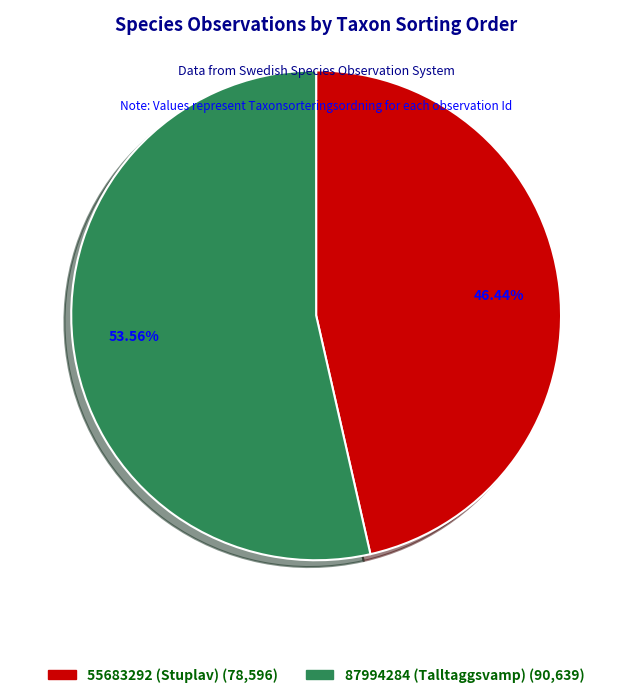

The 55683292 (Stuplav) slice represents 46% of the pie. True or false?

True